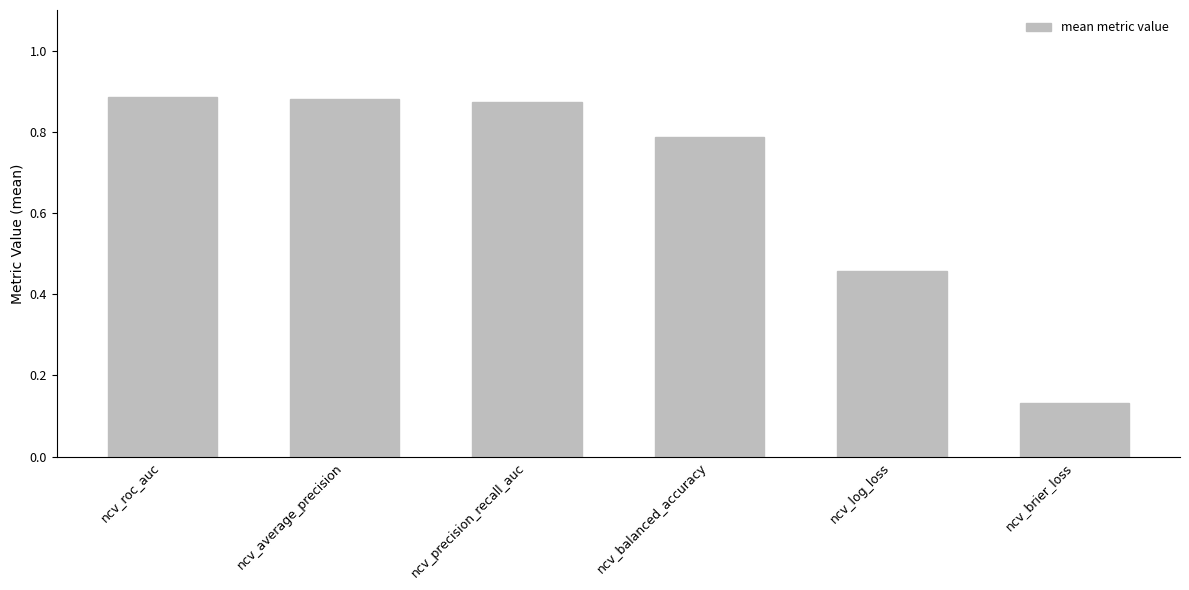

What is the average value?

0.7